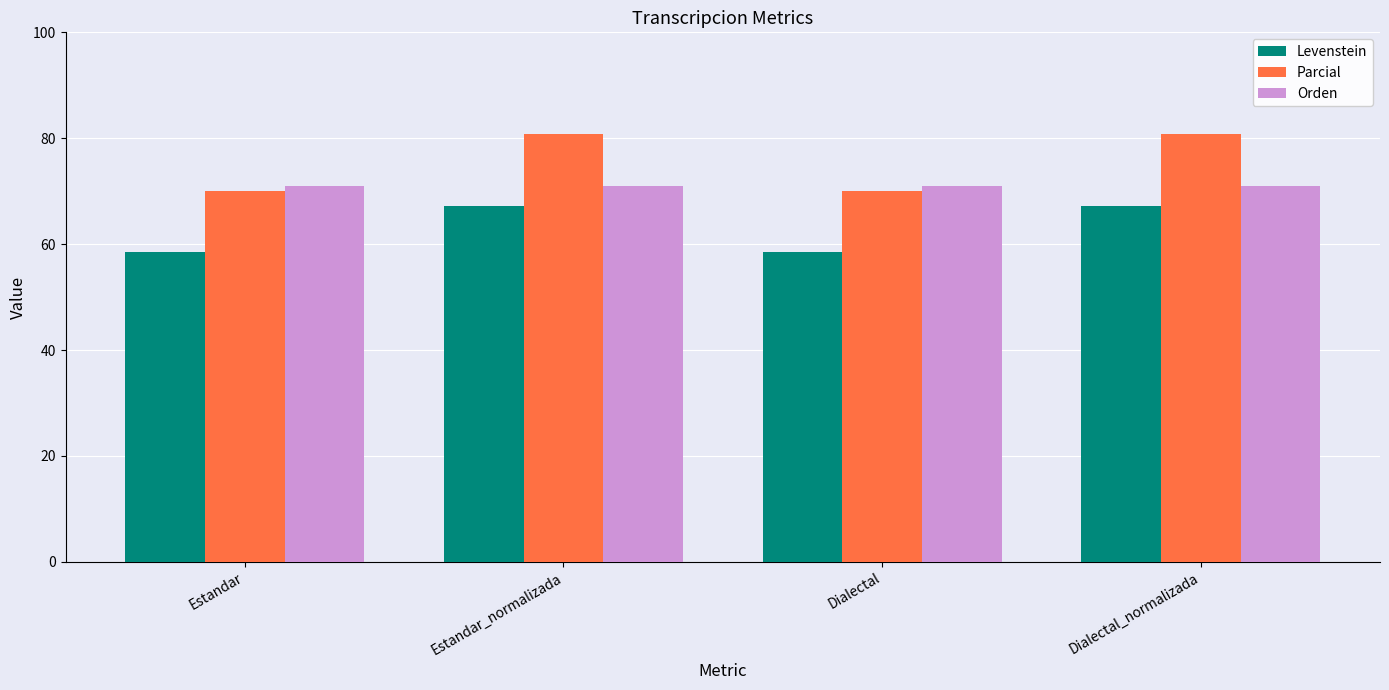

What position from the left is Dialectal?

3